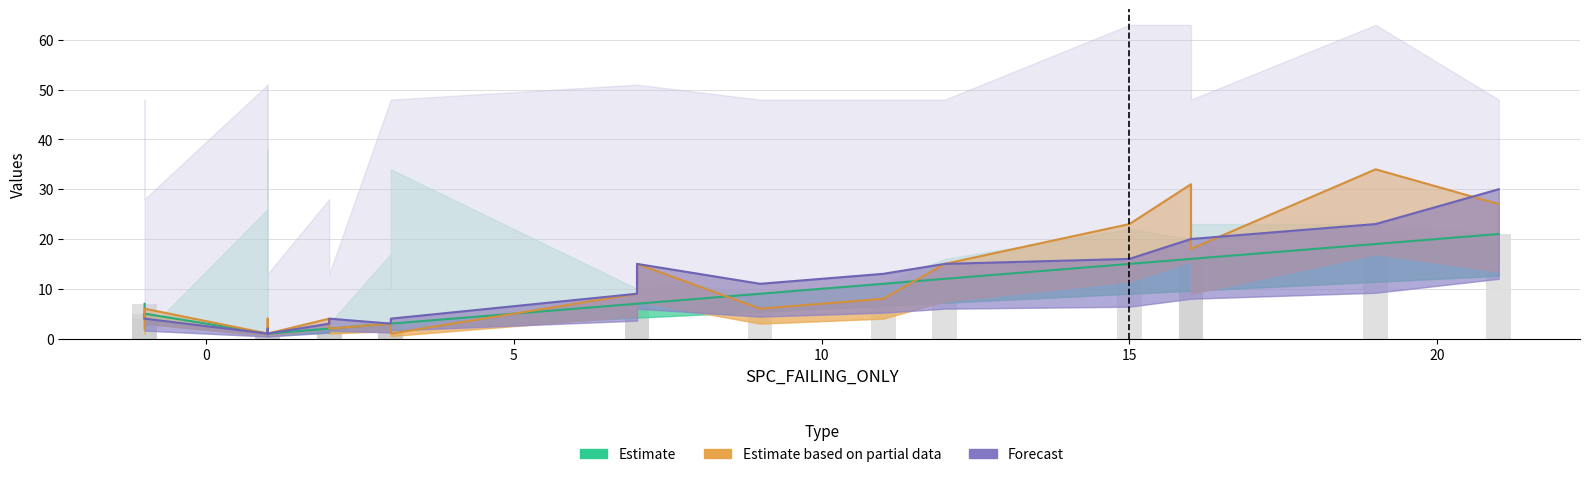

How many series are shown in this chart?

3